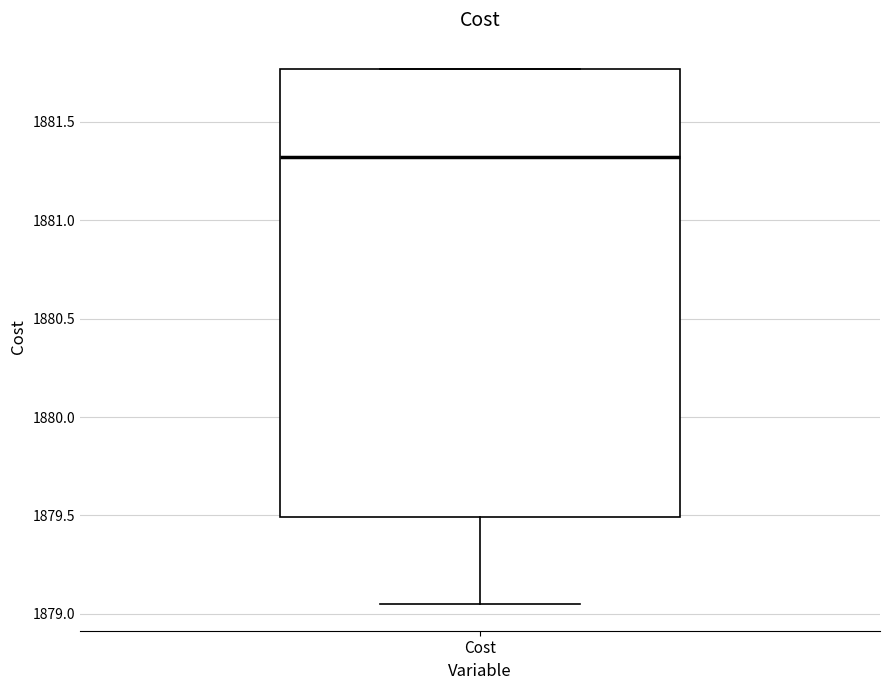

Transcribe this box plot: give where the median line is, the range the box spans, and where the two whiskers end, as read against the y-axis. The values are not printed on the chart, so give them approximately, as read against the axis.

median 1881.30, box 1879.50 to 1881.75, whiskers 1879.05 to 1881.75